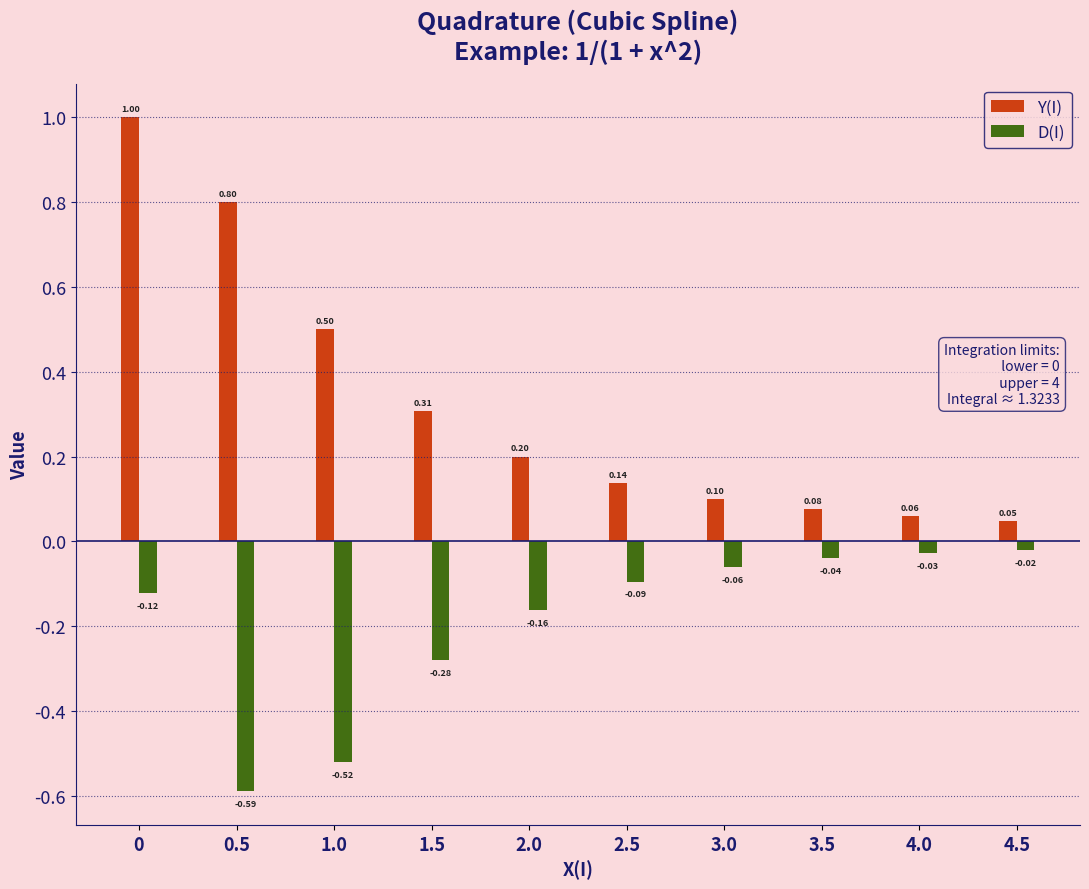

Which series has the largest total across all categories?

Y(I)